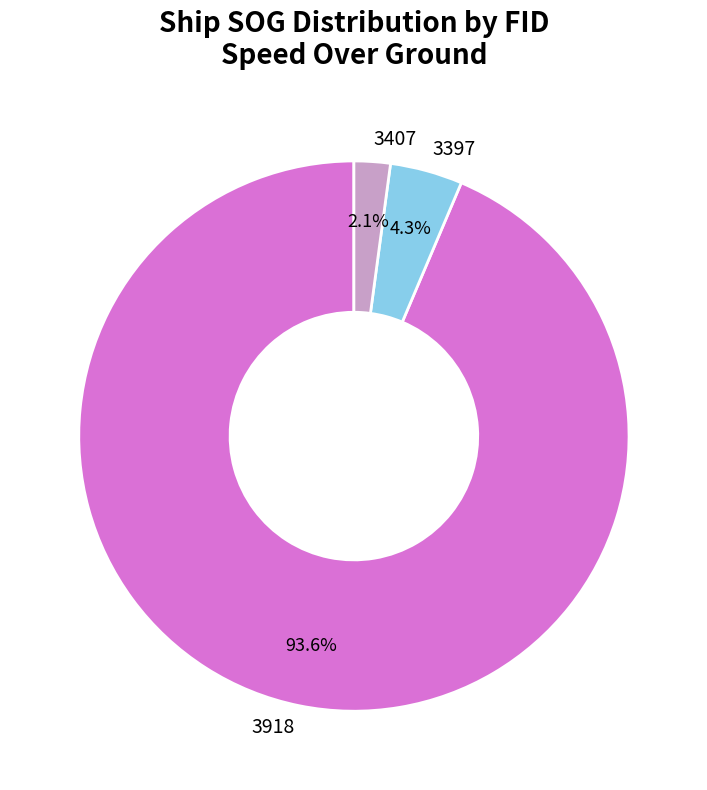

What is the majority slice?

3918